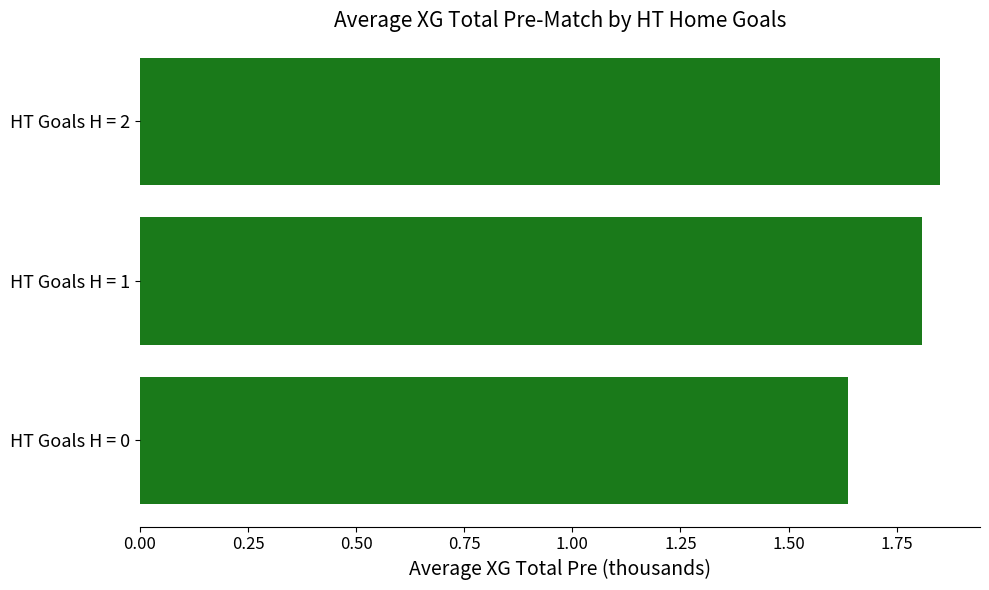

Rank the categories by value from lowest to highest.

HT Goals H = 0, HT Goals H = 1, HT Goals H = 2